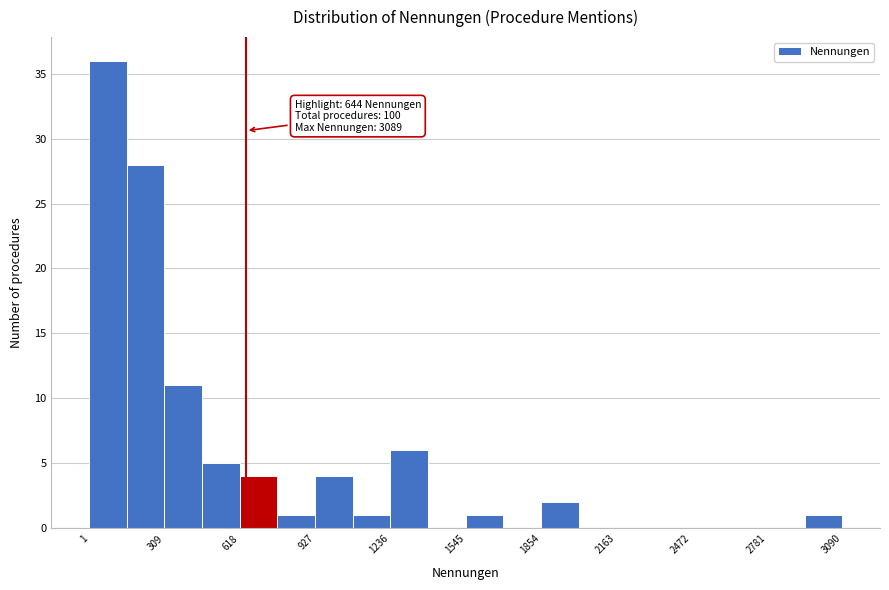

Read against the x-axis, roughly where is the centre of the tallest bar?

100